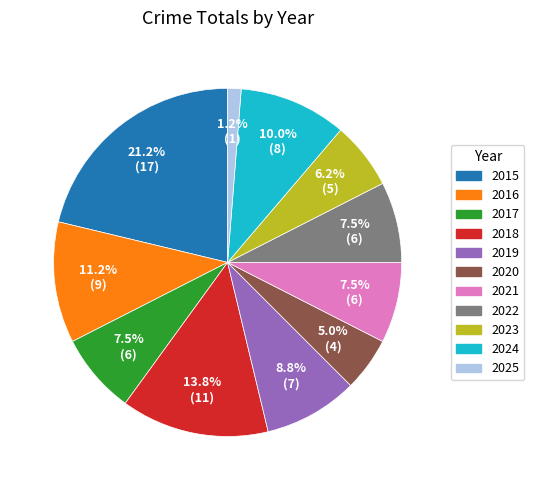

To the nearest percent, what is the difference between the largest and smallest slice percentages?

20%